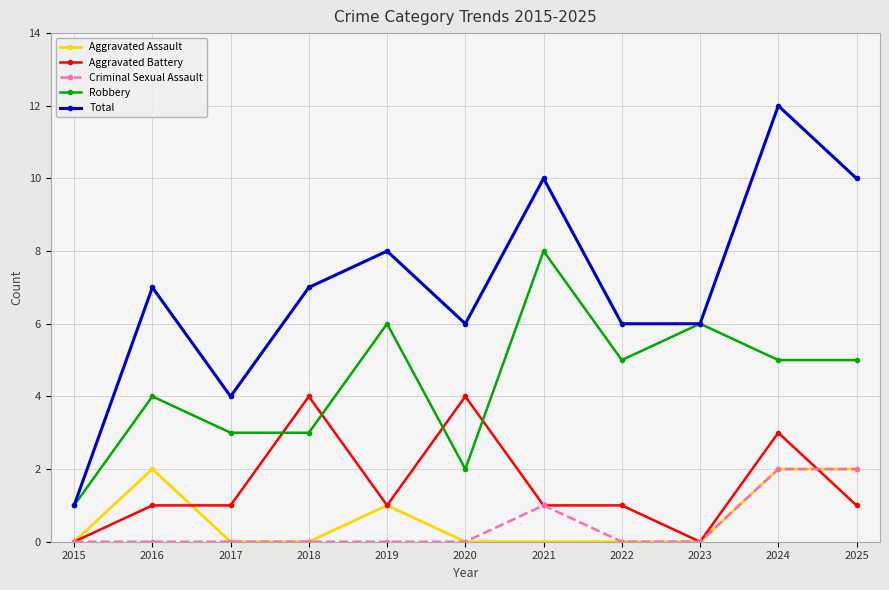

At which label does Robbery reach its peak?

2021